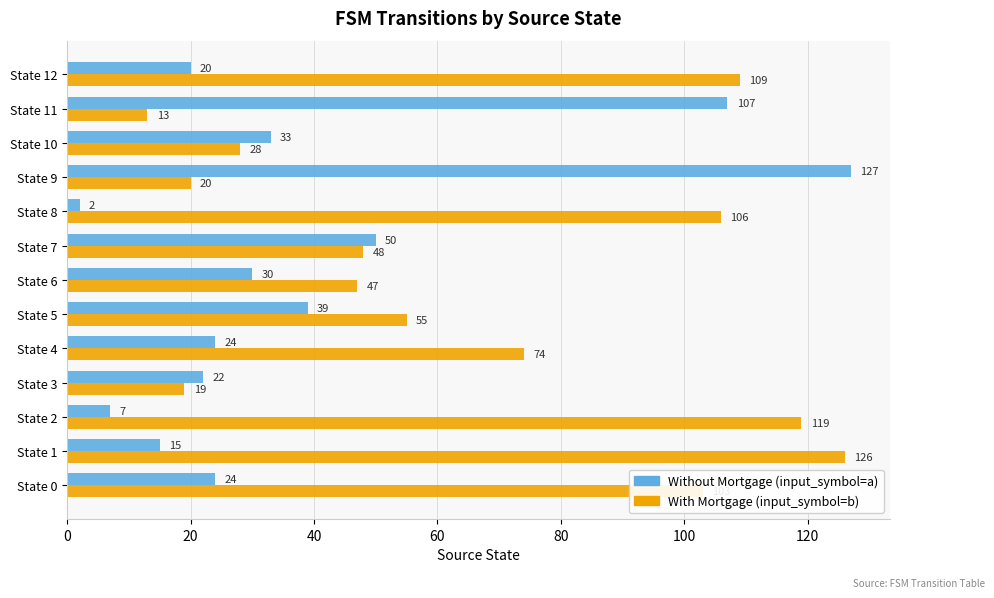

What is the difference between the maximum and minimum values in the Without Mortgage (input_symbol=a) series?

125